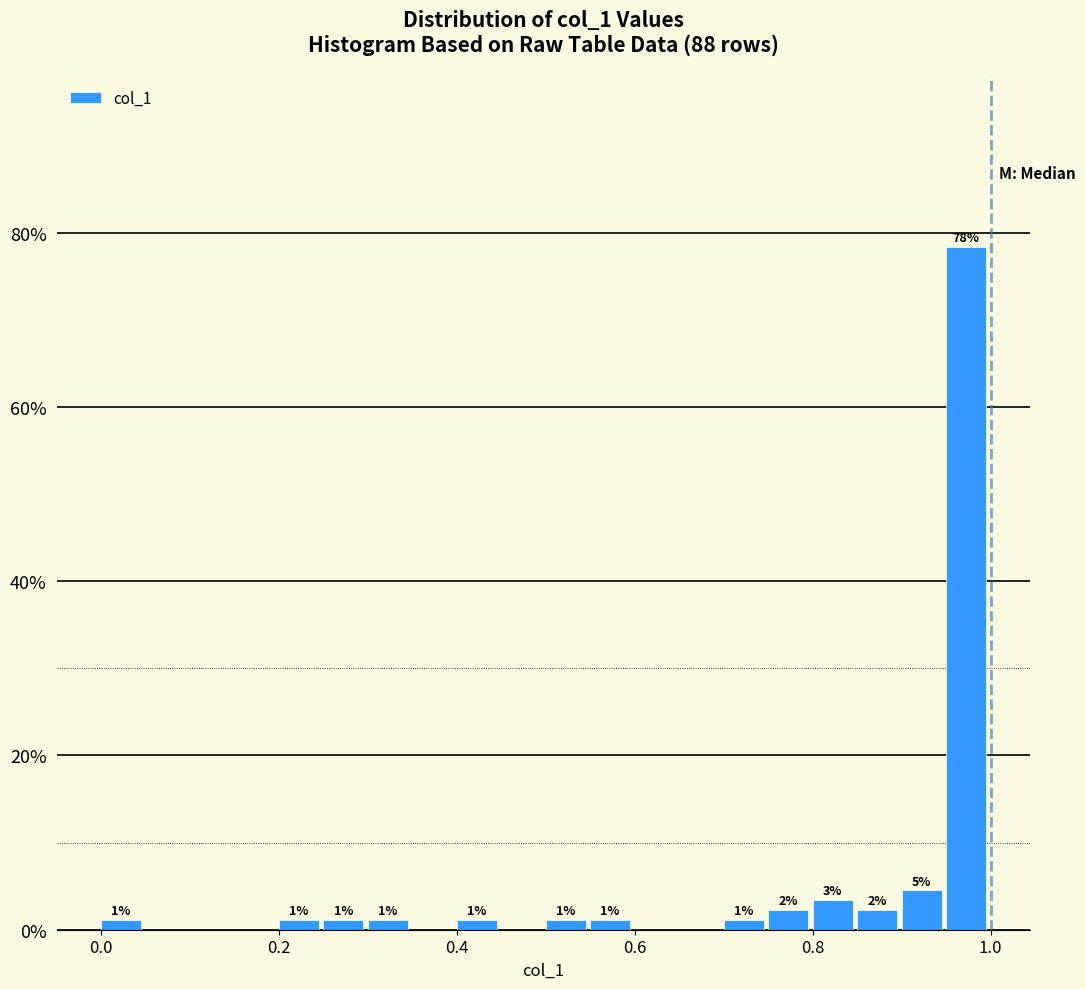

Around what value on the x-axis is the tallest bar? Give the approximate position of its centre, as read against the axis.

0.98